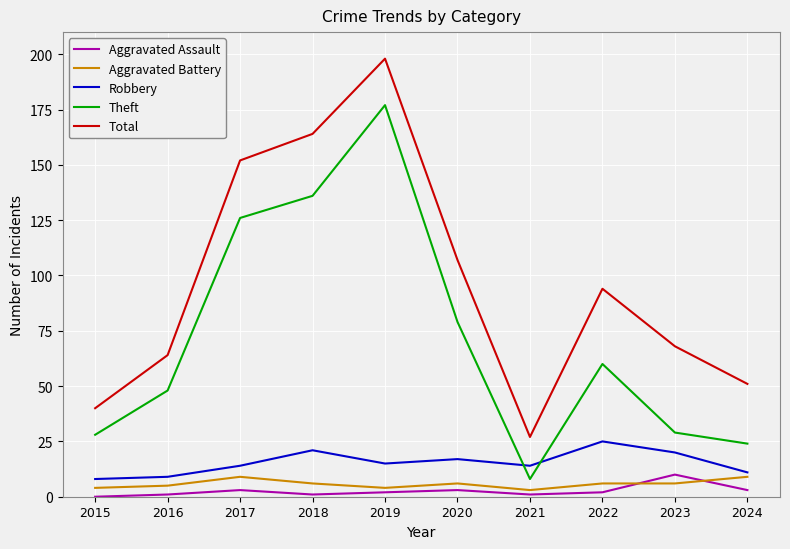

At how many categories does at least one series exceed 16?

10